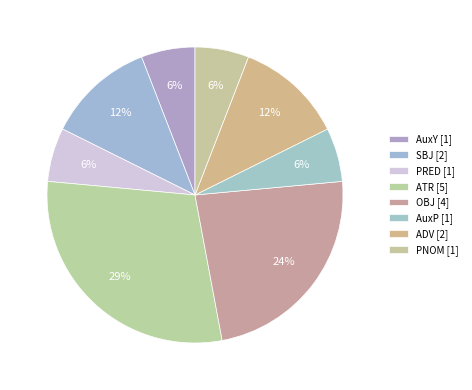

What percentage is the ATR slice, to the nearest percent?

29%